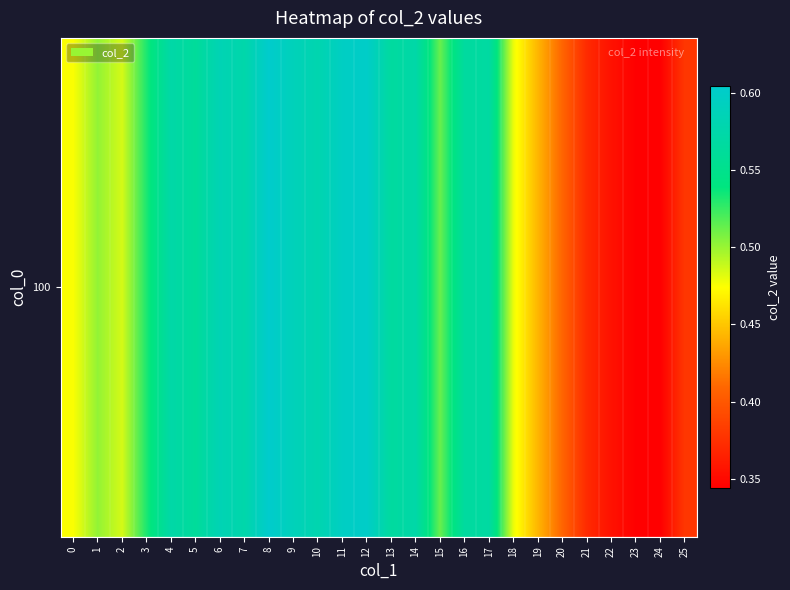

How many data points does each series have?

26